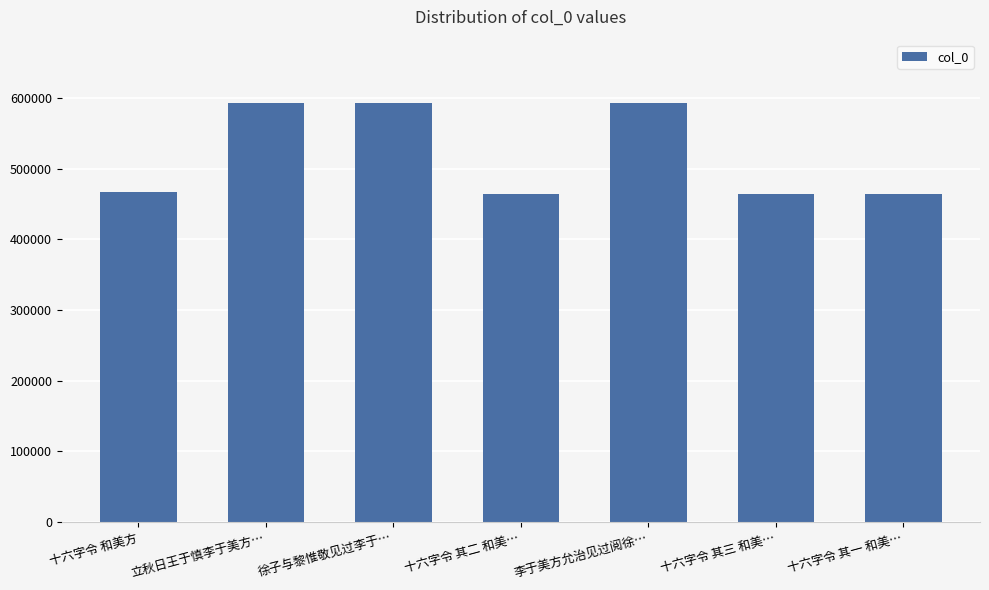

How many series are shown in this chart?

1